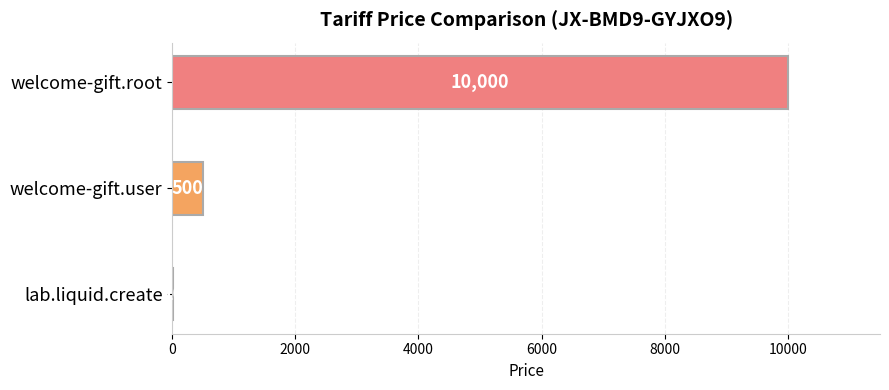

What is the change in value from lab.liquid.create to welcome-gift.user?

+490